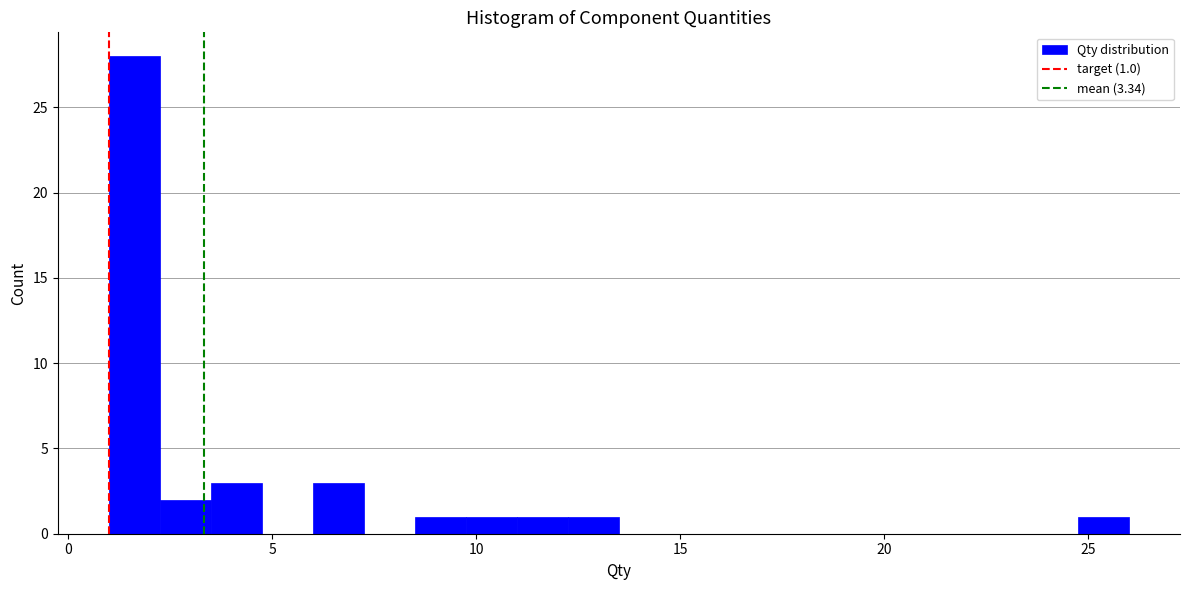

Read against the x-axis, roughly where is the centre of the tallest bar?

1.5